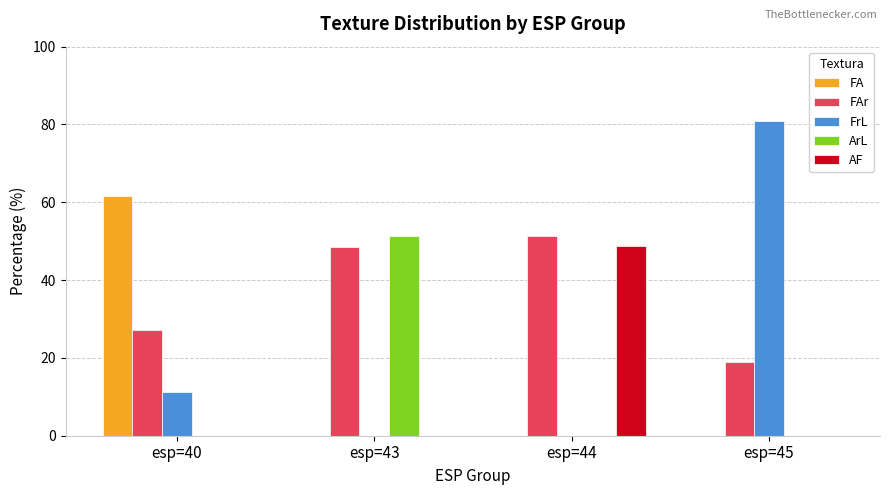

What is the total value across all series at esp=44?

100.0